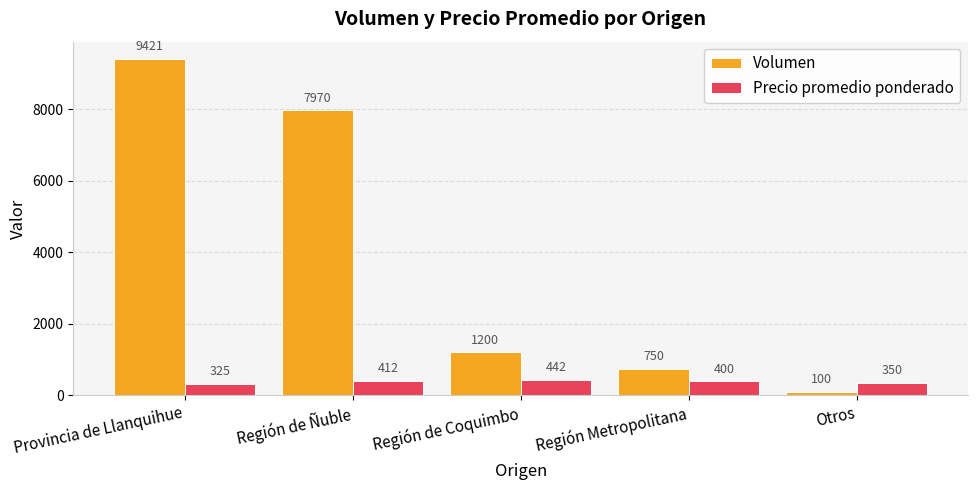

Which series changed the most between Región de Coquimbo and Otros?

Volumen